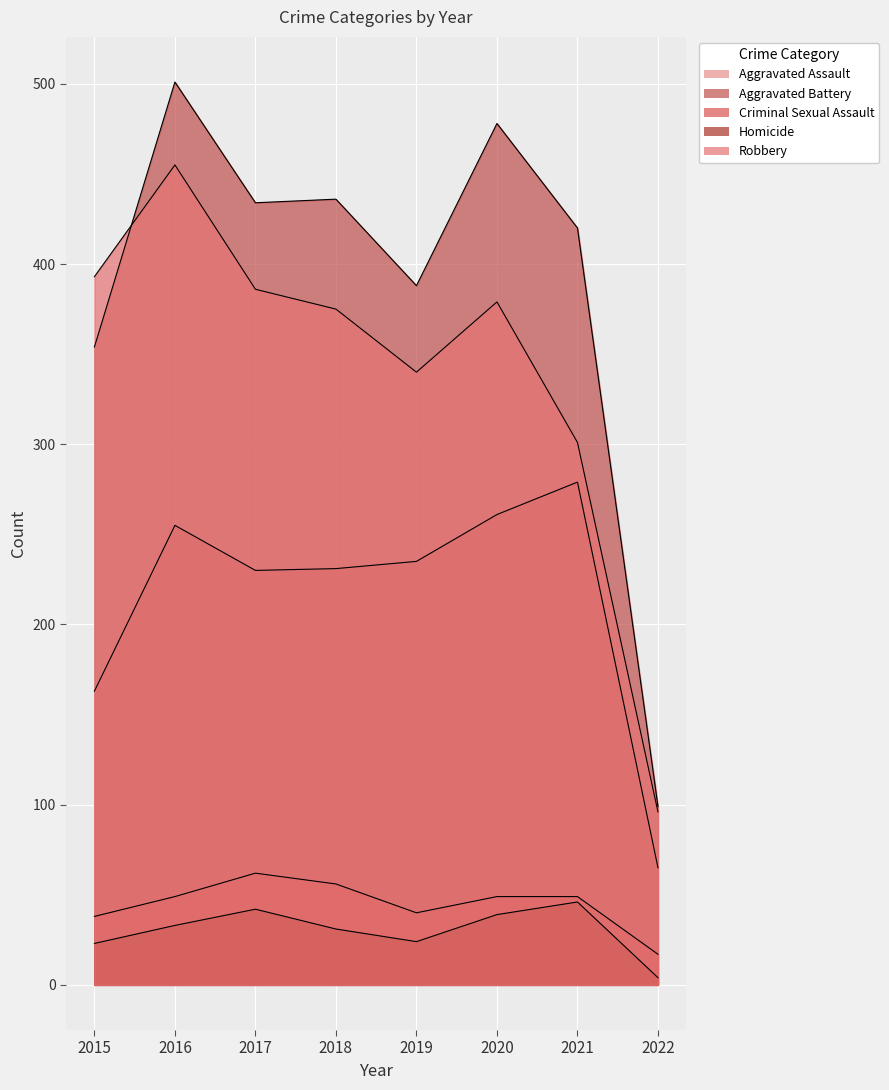

How many data points in Criminal Sexual Assault are above 49?

2